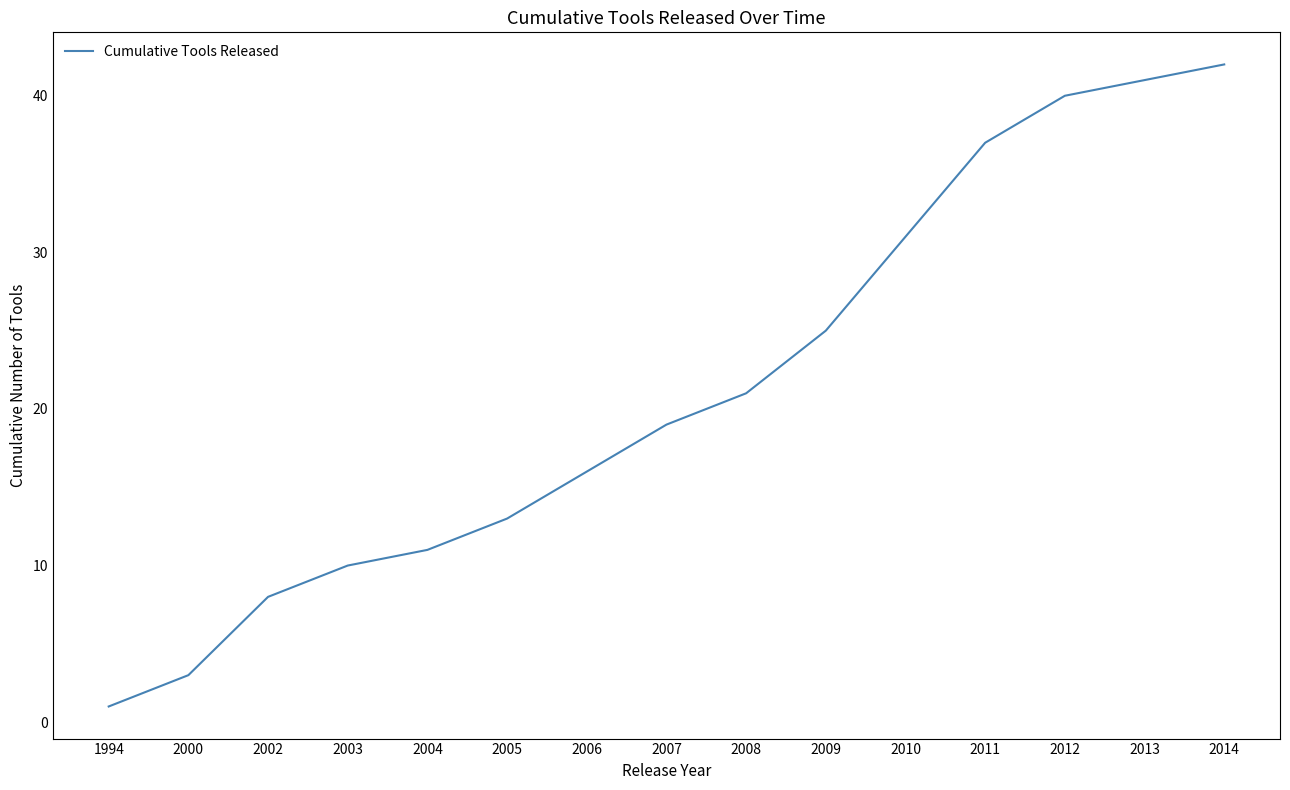

True or false: the data shows 75 at 2014.

False